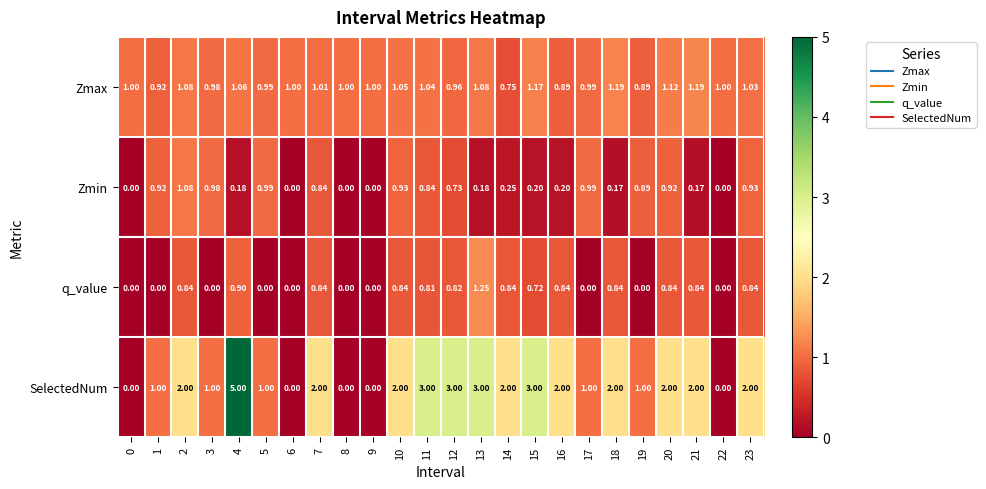

Is the value of SelectedNum at 11 greater than the value of Zmin at 0?

Yes